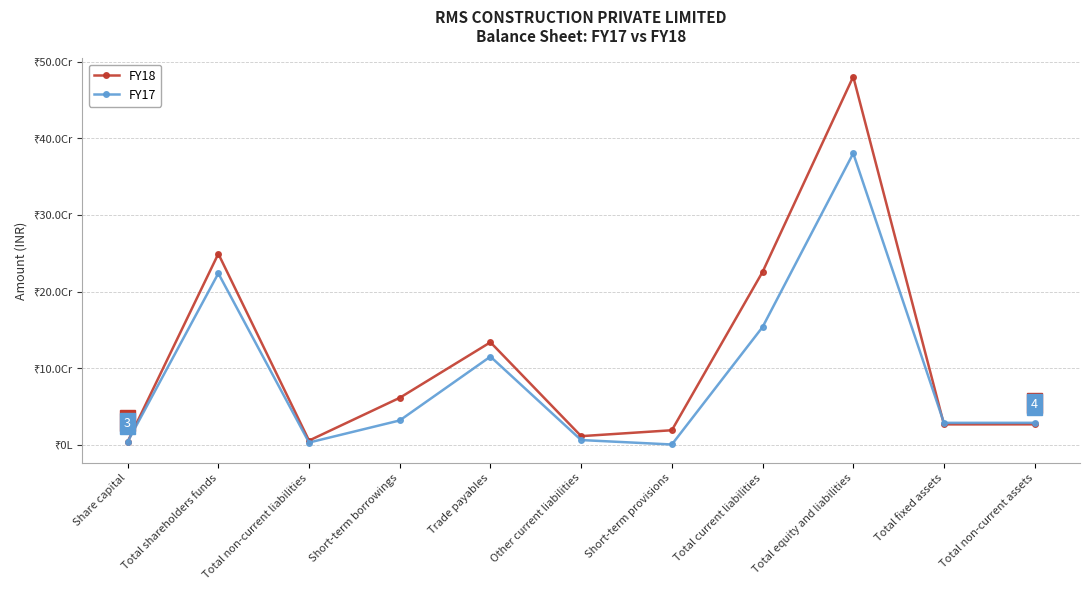

What are all the series names shown in the legend?

FY18, FY17